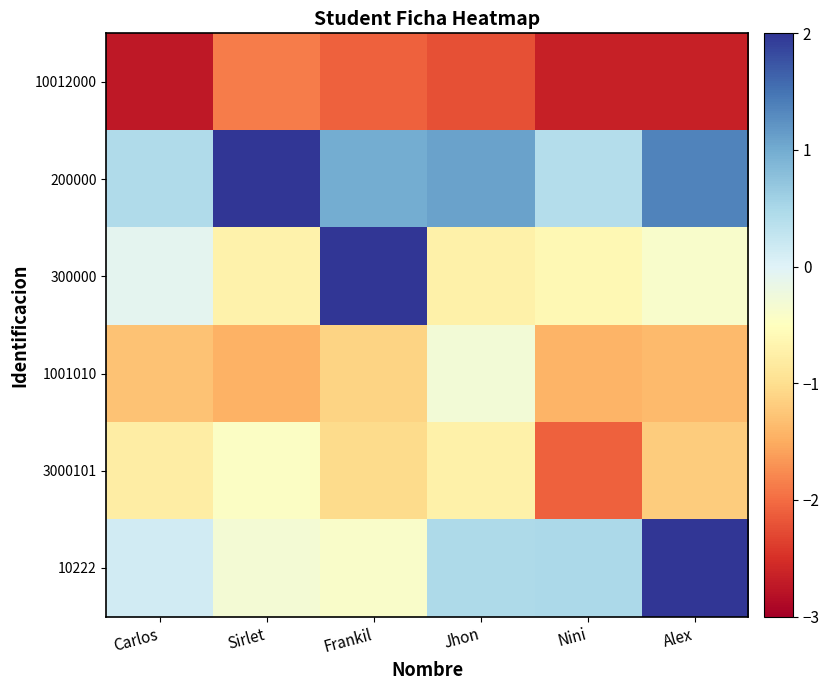

Reading left to right, extract all data points from this chart.

10012000: Carlos=-2.7	Sirlet=-1.9	Frankil=-2.1	Jhon=-2.2	Nini=-2.7	Alex=-2.7
200000: Carlos=0.4	Sirlet=2.0	Frankil=1.0	Jhon=1.1	Nini=0.4	Alex=1.4
300000: Carlos=-0.1	Sirlet=-0.7	Frankil=2.0	Jhon=-0.7	Nini=-0.6	Alex=-0.4
1001010: Carlos=-1.3	Sirlet=-1.4	Frankil=-1.1	Jhon=-0.3	Nini=-1.4	Alex=-1.4
3000101: Carlos=-0.8	Sirlet=-0.5	Frankil=-1.0	Jhon=-0.7	Nini=-2.1	Alex=-1.2
10222: Carlos=0.1	Sirlet=-0.3	Frankil=-0.4	Jhon=0.5	Nini=0.5	Alex=2.0